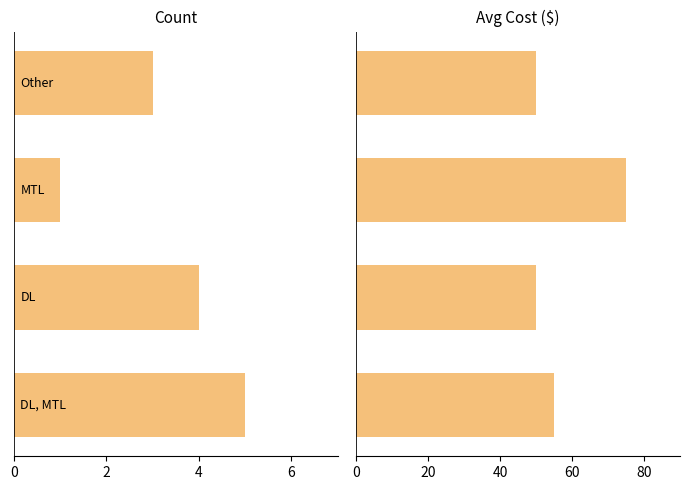

Are the bars grouped side by side (vs. stacked)?

Yes